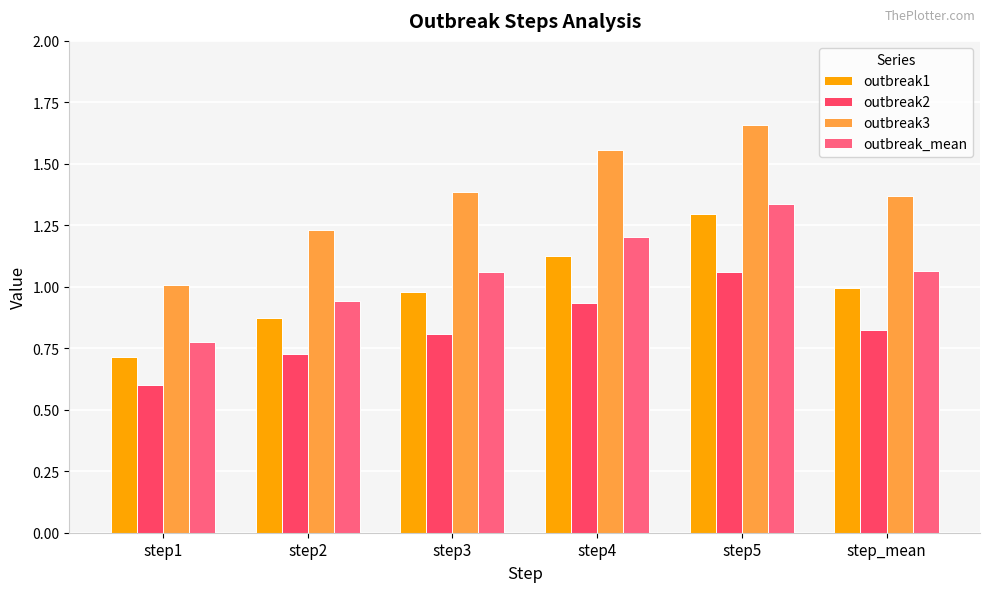

Is it true that outbreak2 equals 0.8 at step_mean?

True